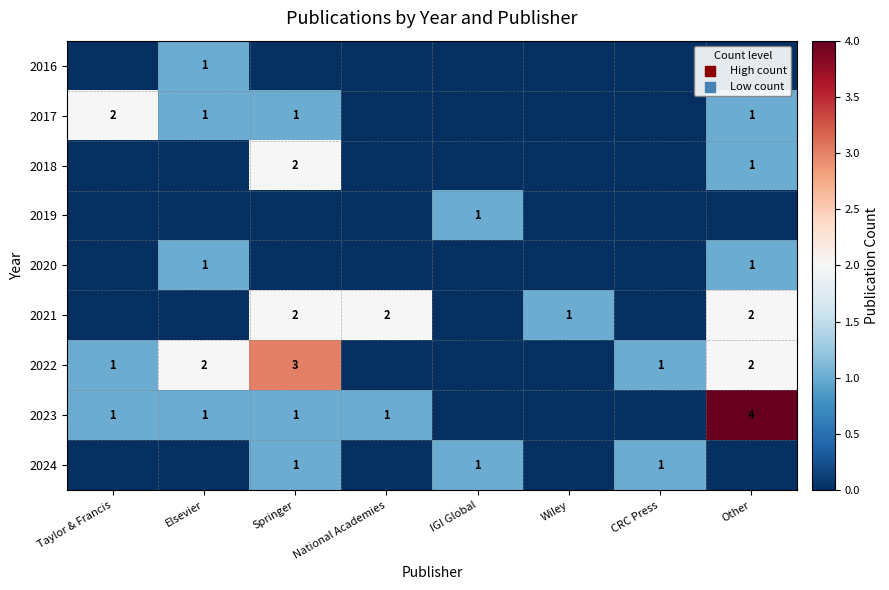

Is it true that 2020 equals 1 at Elsevier?

True